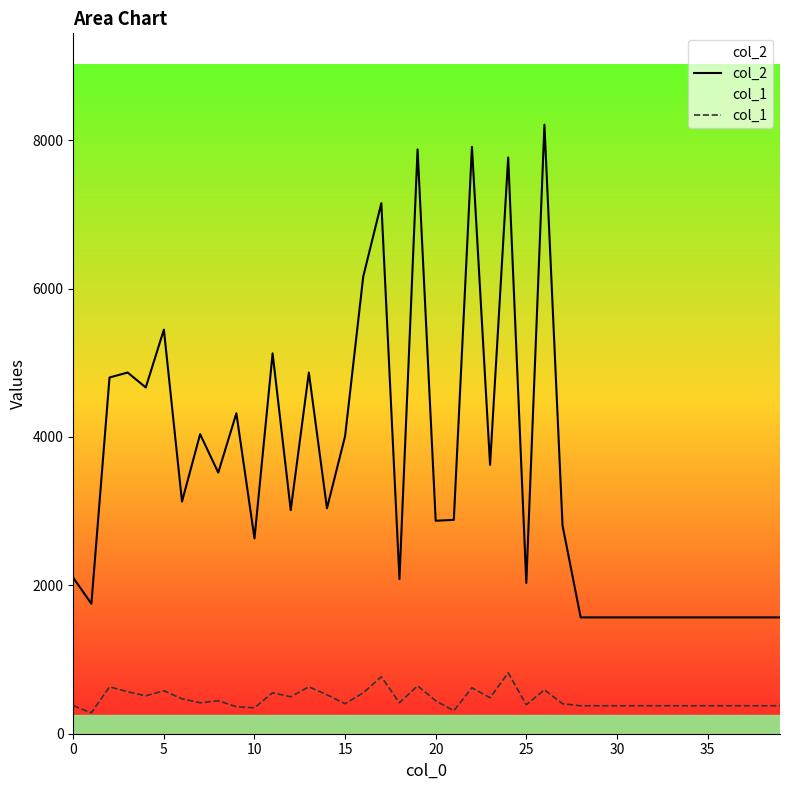

Which series has the largest total across all categories?

col_2